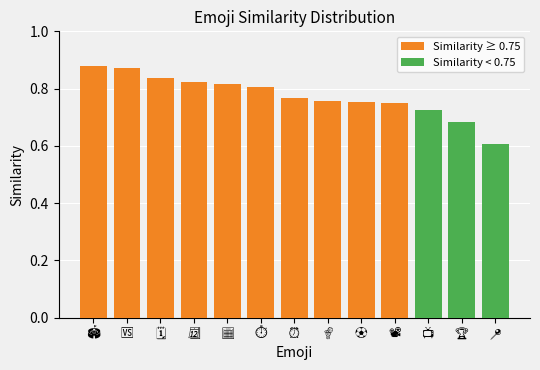

Is it true that the value at 📅 is 0.4?

False